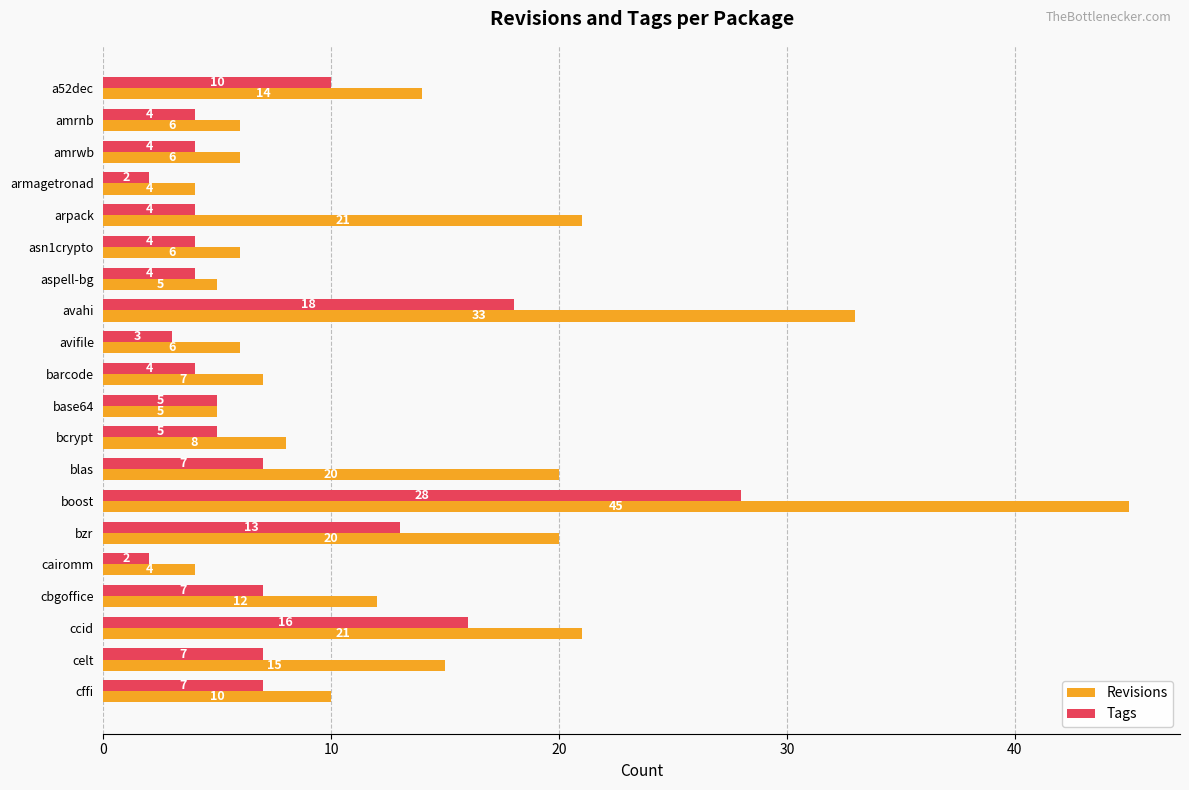

Read the Tags value at aspell-bg.

4